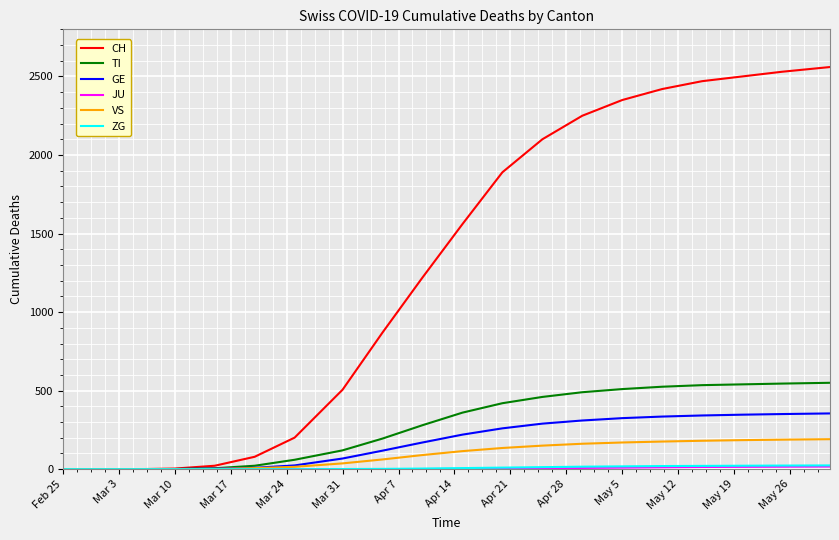

Which series has the largest total across all categories?

CH